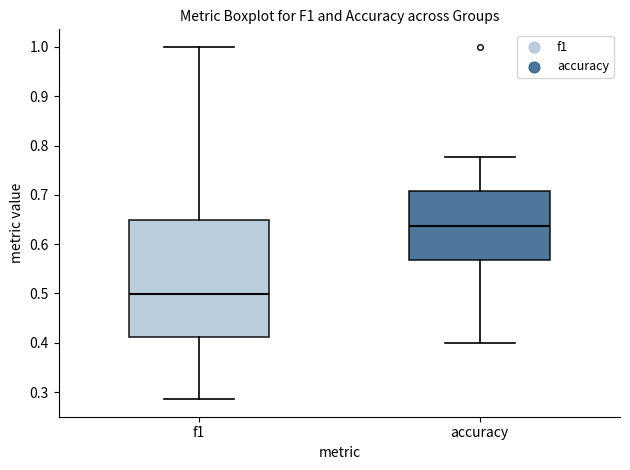

Reading left to right, read every box against the y-axis: the position of its median line, the range the box covers, and the ends of its whiskers. The values are not printed on the chart, so give them approximately, as read against the axis.

f1: median 0.50, box 0.41 to 0.65, whiskers 0.29 to 1.00
accuracy: median 0.64, box 0.57 to 0.71, whiskers 0.40 to 0.78